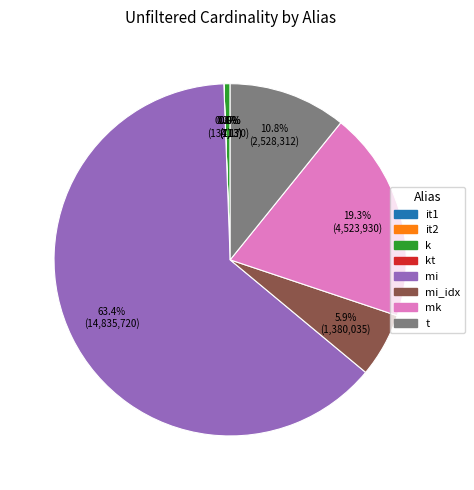

Is there a majority slice in this chart?

Yes